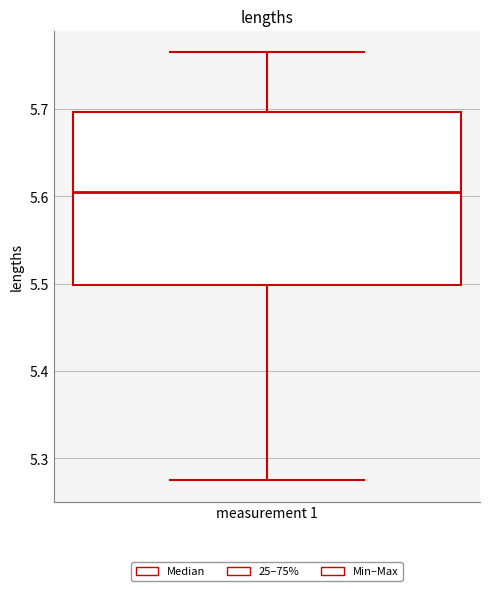

Read this box plot against the y-axis: the position of the median line, the range covered by the box, and the ends of both whiskers. The values are not printed on the chart, so give them approximately, as read against the axis.

median 5.61, box 5.50 to 5.70, whiskers 5.27 to 5.77